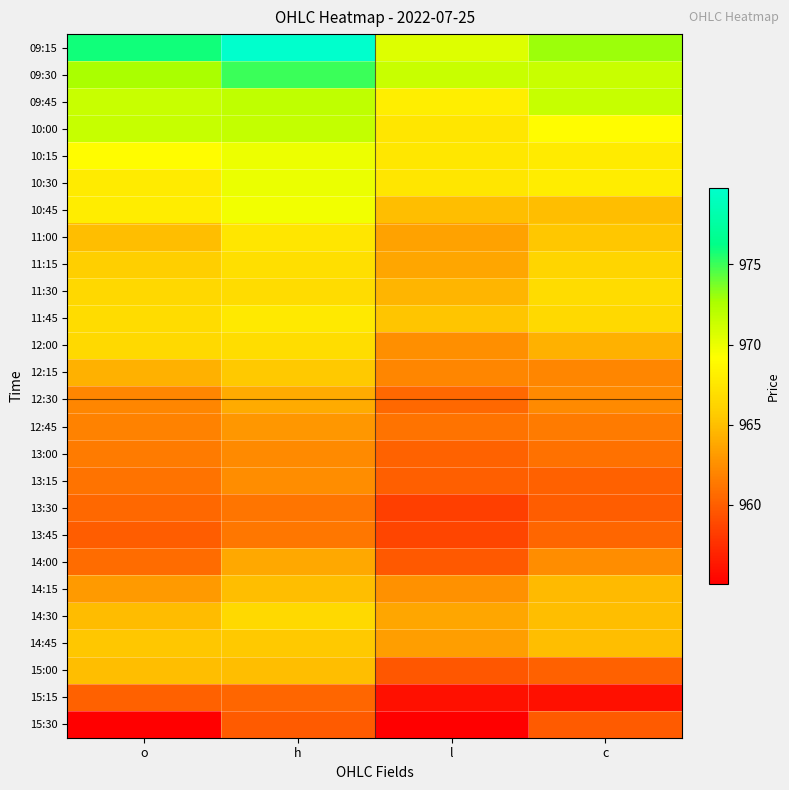

Which series has the largest range (max minus min)?

09:15